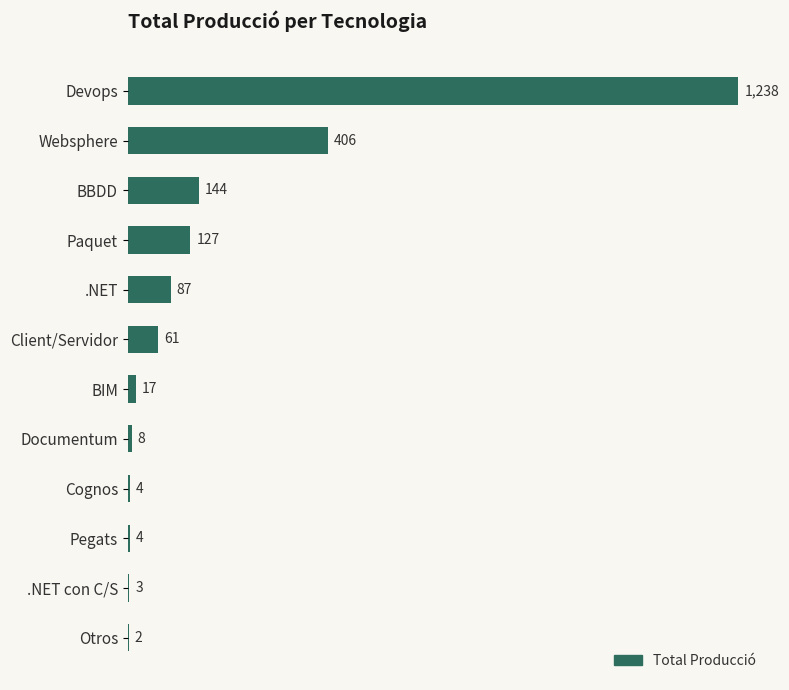

What is the change in value from Client/Servidor to Otros?

-59